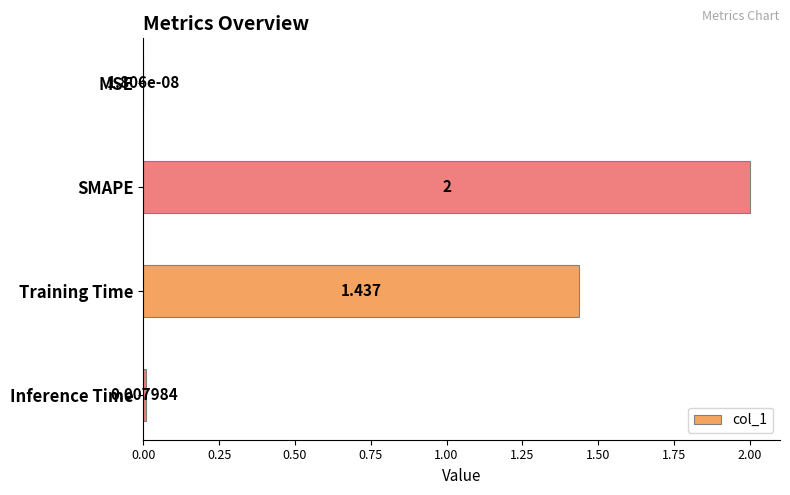

Which has a higher value, Inference Time or Training Time?

Training Time